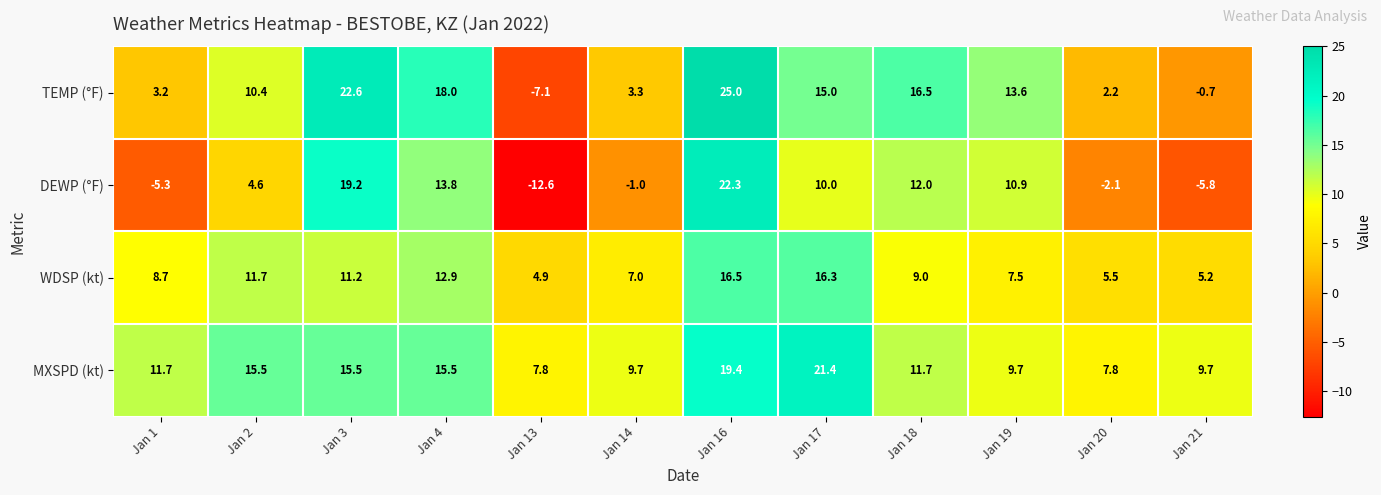

How many data points does each series have?

12